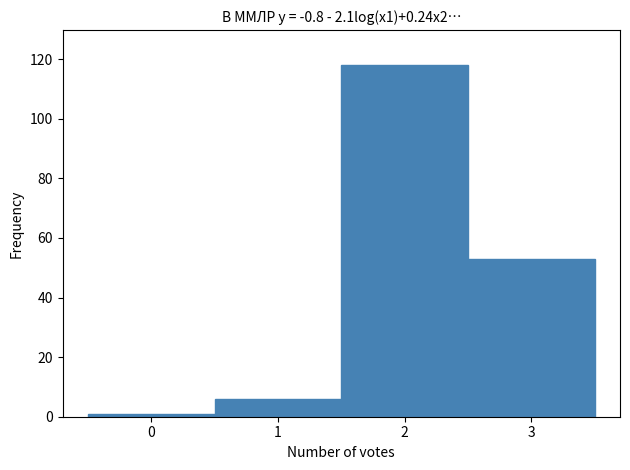

How tall is the bar that spans 2.5 to 3.5 on the x-axis? The values are not printed on the chart, so give them approximately, as read against the axis.

54